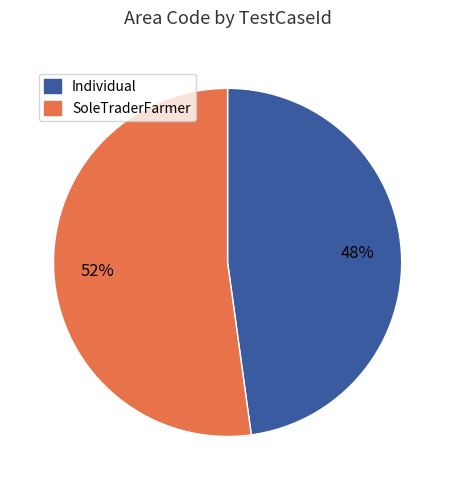

Which slice is the largest?

SoleTraderFarmer